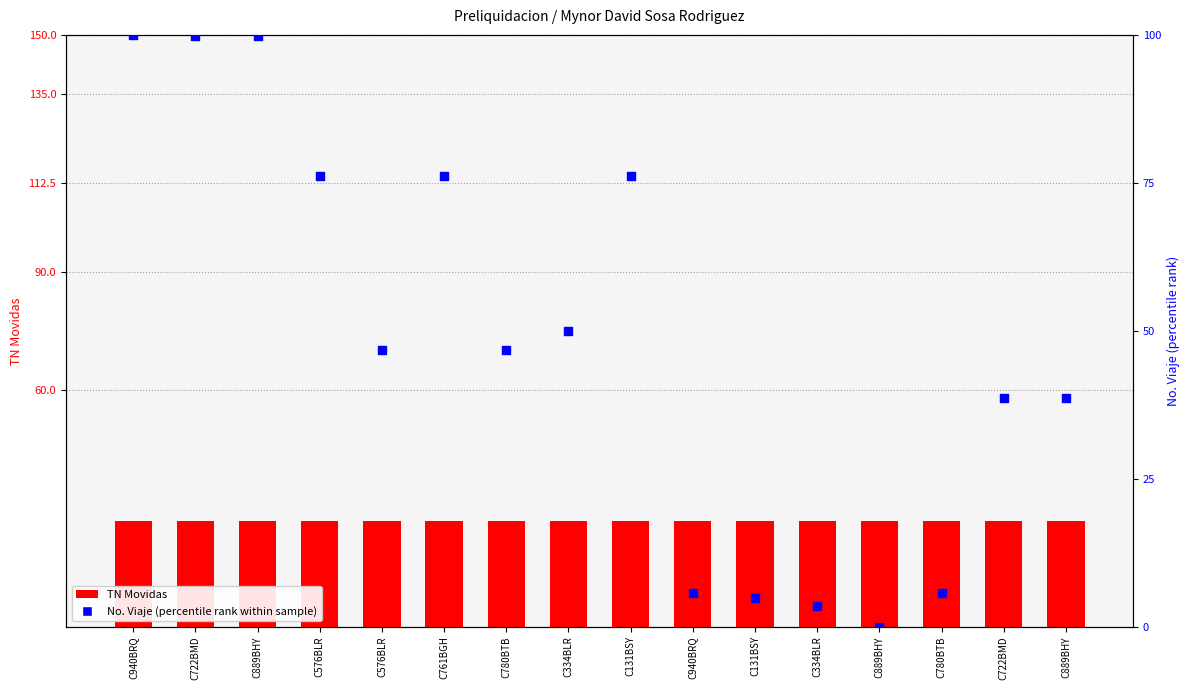

Which series contains the lowest Y value?

No. Viaje (scaled)